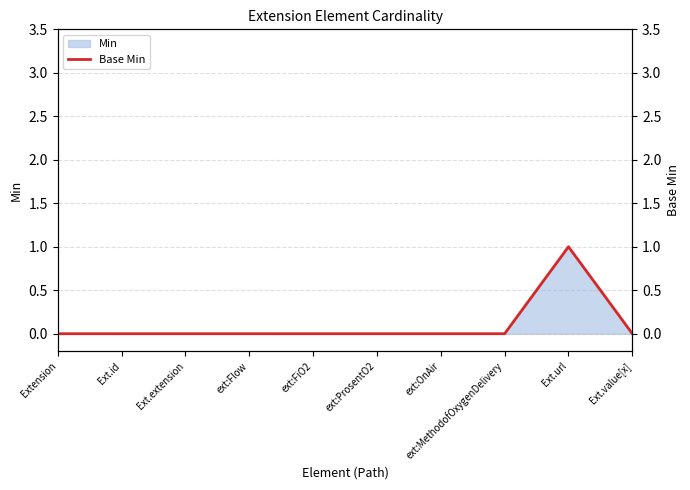

Reading left to right, extract all data points from this chart.

0	0	0	0	0	0	0	0	1	0